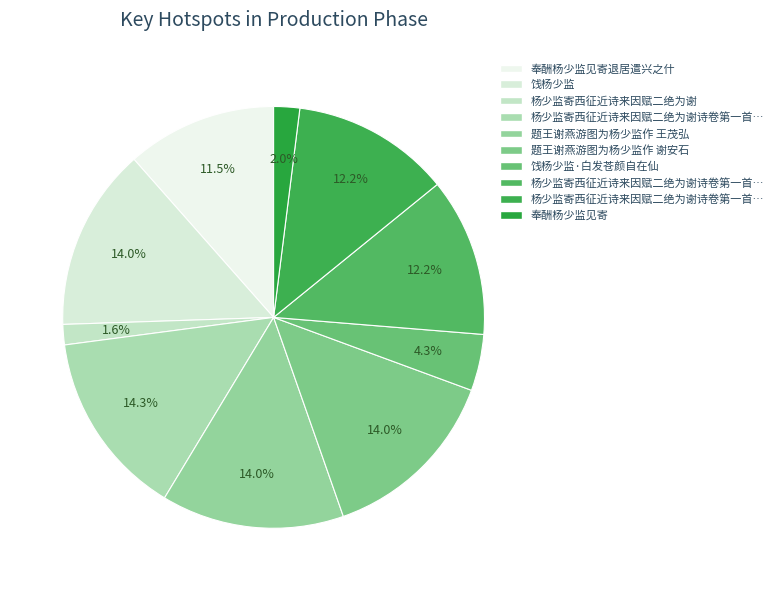

How many slices are in this pie chart?

10